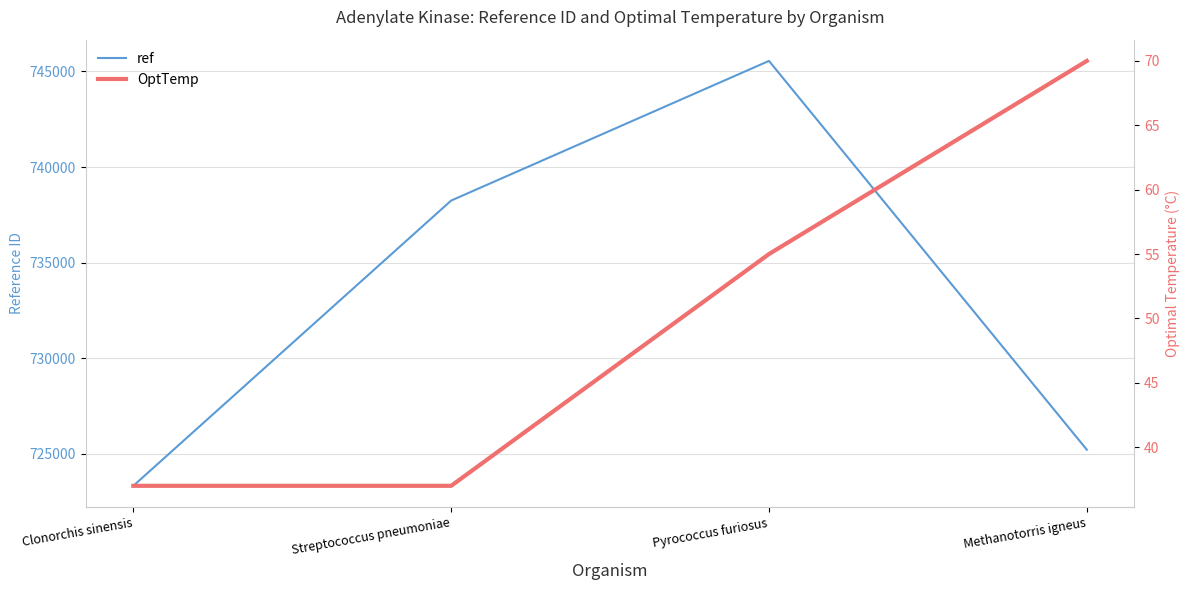

Which label corresponds to the smallest value in the chart?

Clonorchis sinensis